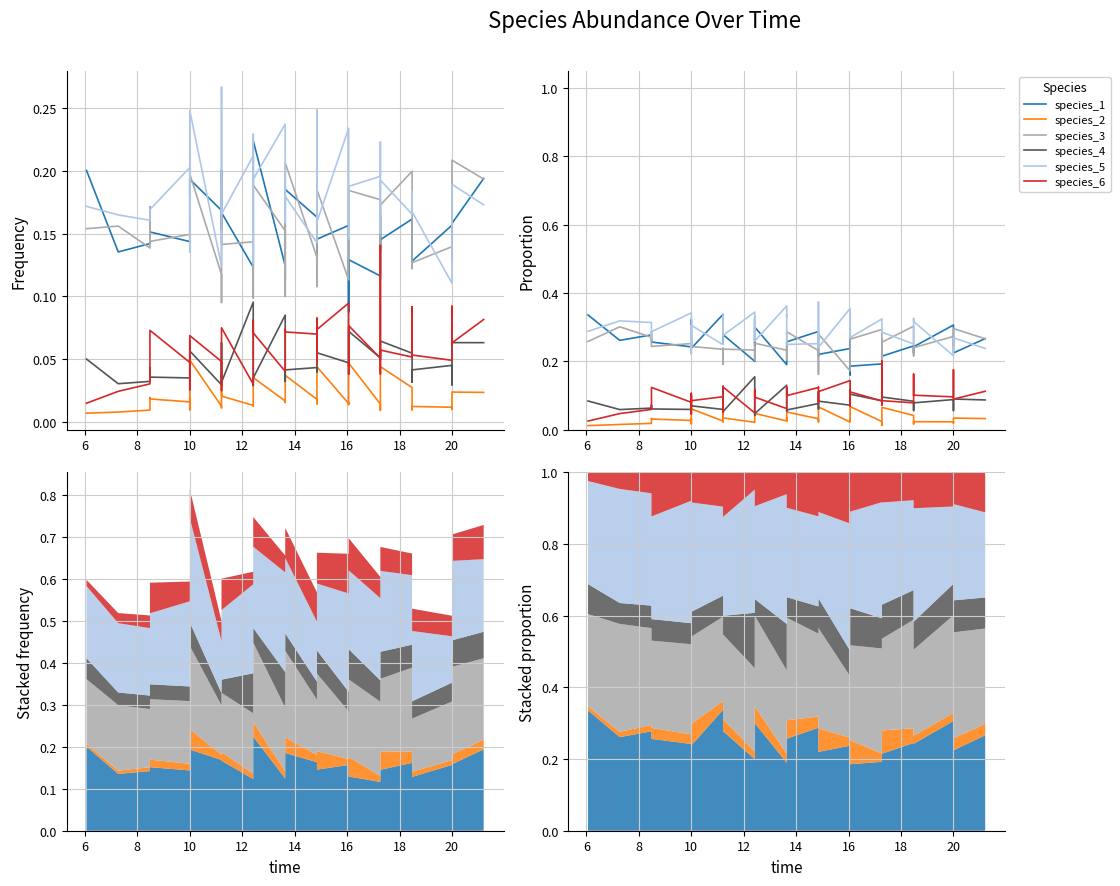

How many data points does each series have?

40